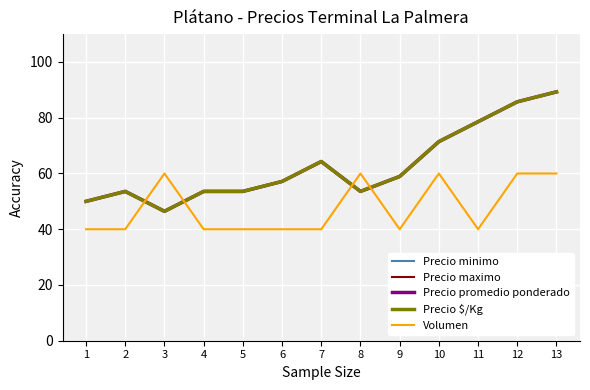

Is it true that Precio $/Kg equals 54.8 at 13?

False